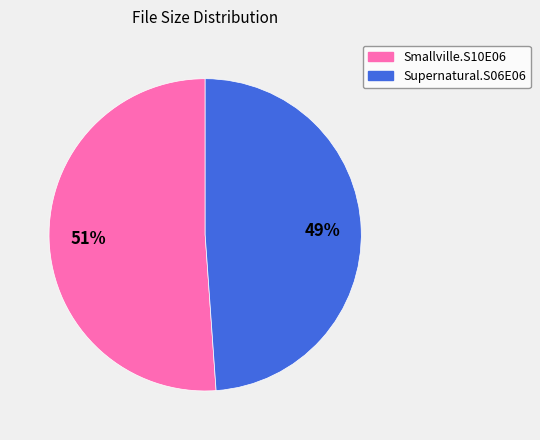

Is there any slice that represents more than half of the pie?

Yes